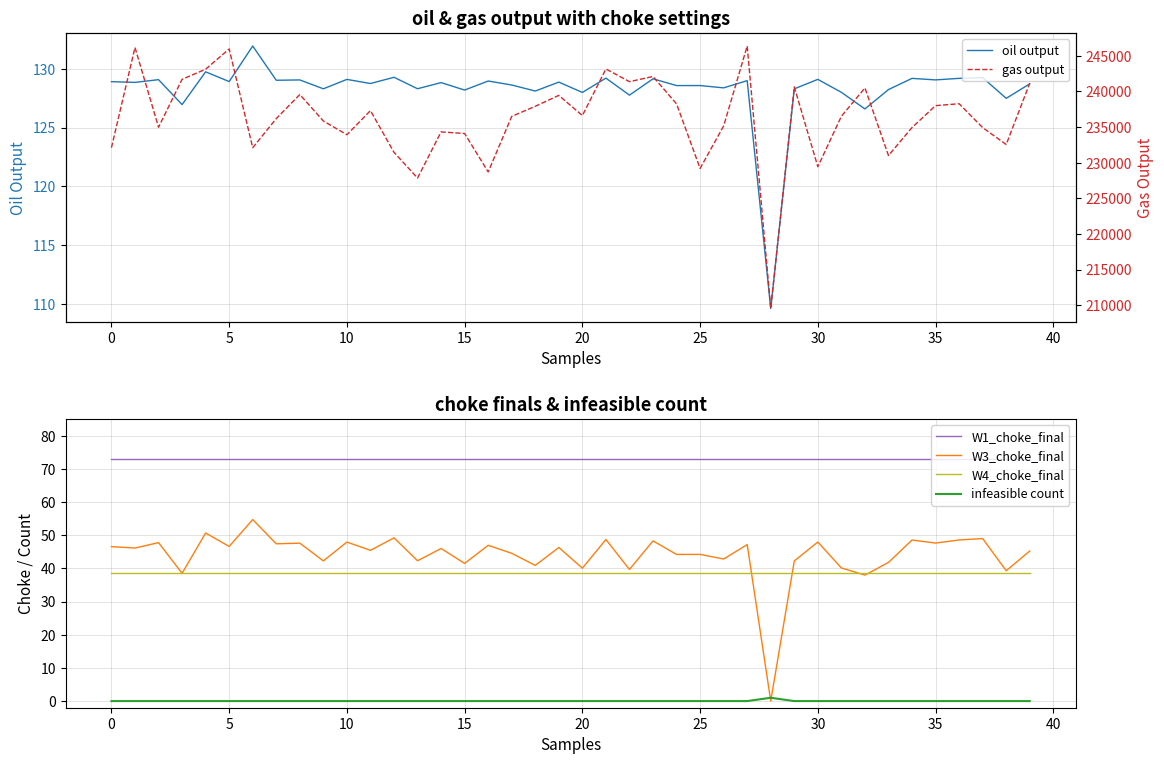

Which series ends up on top after the final intersection of infeasible count and W3_choke_final?

W3_choke_final